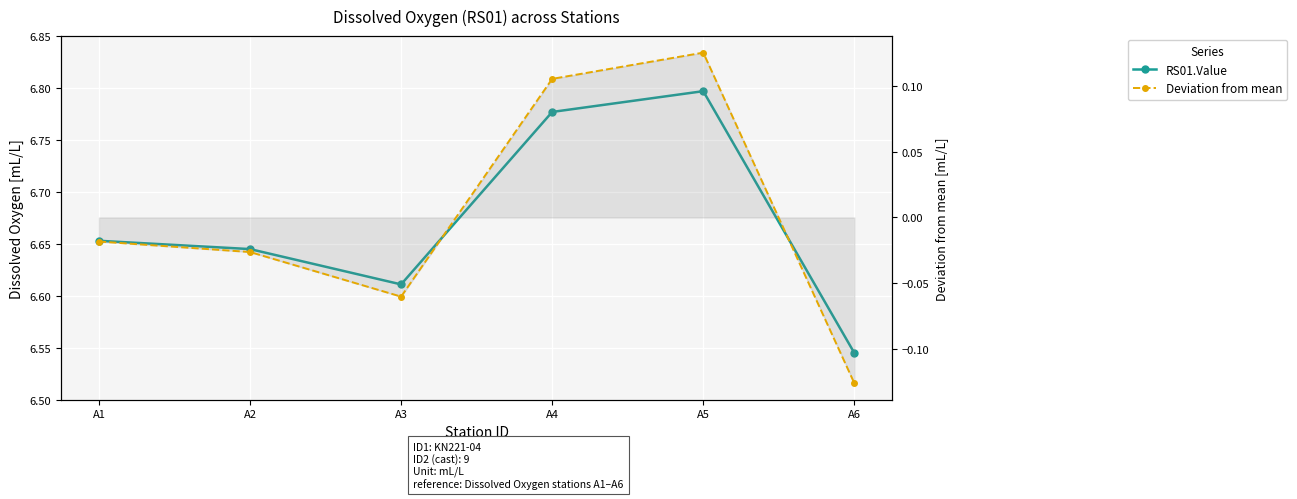

What is the sum of the Deviation from mean values at A3 and A1?

-0.1